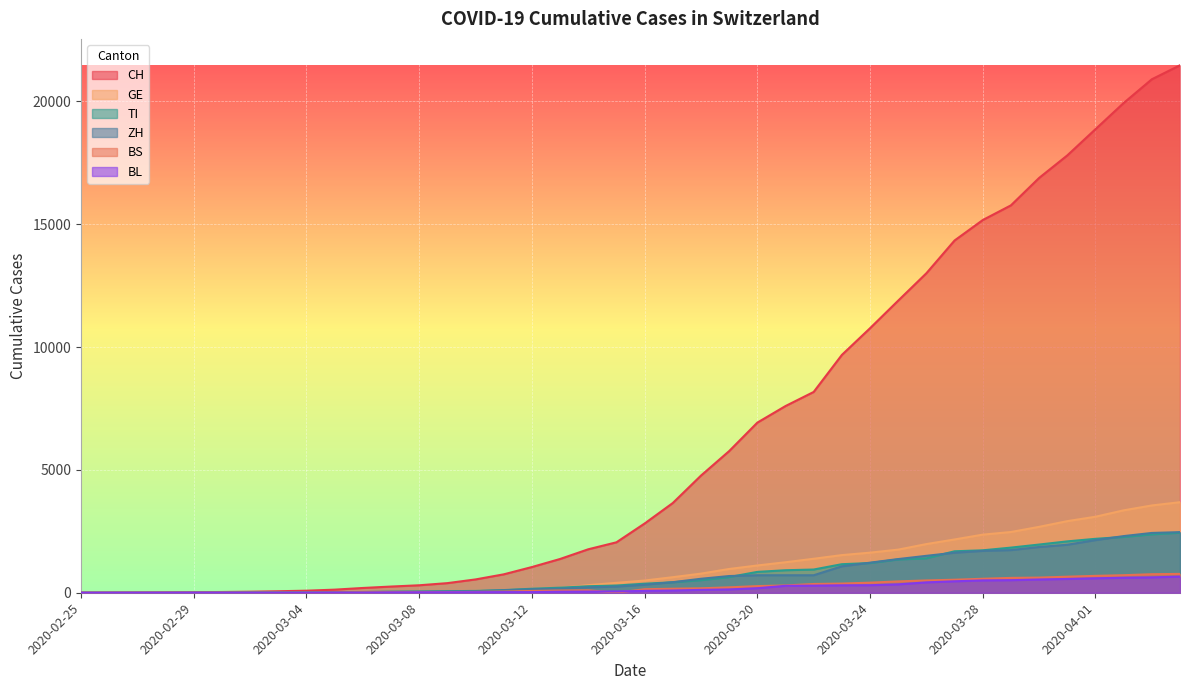

Reading left to right, what are all the values shown in this chart?

CH: 0	2	6	13	22	30	42	61	84	126	194	252	304	391	542	749	1046	1374	1769	2053	2818	3652	4768	5765	6924	7599	8173	9680	10767	11891	13005	14338	15170	15768	16884	17801	18868	19934	20900	21470
GE: 0	1	1	4	7	10	11	14	14	17	21	32	40	50	75	91	123	197	310	403	497	633	778	967	1110	1241	1383	1532	1632	1755	1981	2169	2365	2472	2682	2914	3094	3354	3553	3685
TI: 0	1	1	1	2	2	4	8	13	25	28	41	49	61	75	108	163	206	265	293	368	426	511	638	849	916	945	1162	1209	1354	1401	1688	1727	1837	1962	2091	2195	2271	2377	2442
ZH: 0	0	2	2	6	7	11	14	16	24	30	35	41	50	63	102	141	164	219	251	327	430	569	680	712	712	712	1076	1224	1371	1503	1630	1704	1736	1862	1953	2142	2306	2434	2467
BS: 0	0	1	1	1	1	1	3	3	8	15	21	24	28	33	49	73	92	100	0	143	164	181	220	270	297	356	374	410	462	501	530	569	605	617	653	687	714	754	767
BL: 0	0	0	1	2	2	2	2	2	6	6	15	19	20	22	26	26	42	47	54	76	89	116	134	184	282	289	302	306	341	422	466	502	511	539	561	588	610	625	656